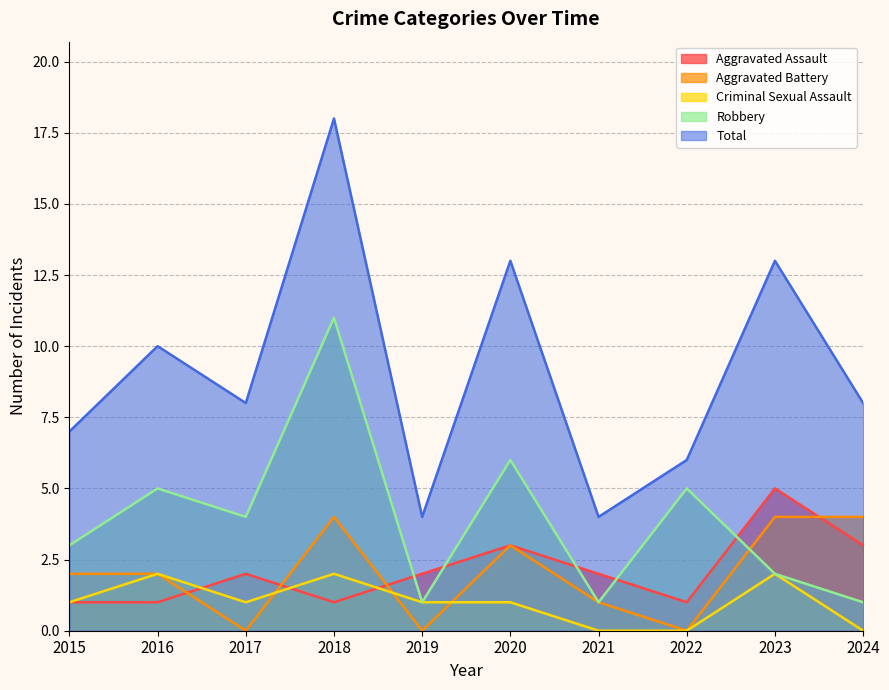

Reading left to right, list all the values displayed in this chart.

Aggravated Assault: 2015=1	2016=1	2017=2	2018=1	2019=2	2020=3	2021=2	2022=1	2023=5	2024=3
Aggravated Battery: 2015=2	2016=2	2017=0	2018=4	2019=0	2020=3	2021=1	2022=0	2023=4	2024=4
Criminal Sexual Assault: 2015=1	2016=2	2017=1	2018=2	2019=1	2020=1	2021=0	2022=0	2023=2	2024=0
Robbery: 2015=3	2016=5	2017=4	2018=11	2019=1	2020=6	2021=1	2022=5	2023=2	2024=1
Total: 2015=7	2016=10	2017=8	2018=18	2019=4	2020=13	2021=4	2022=6	2023=13	2024=8